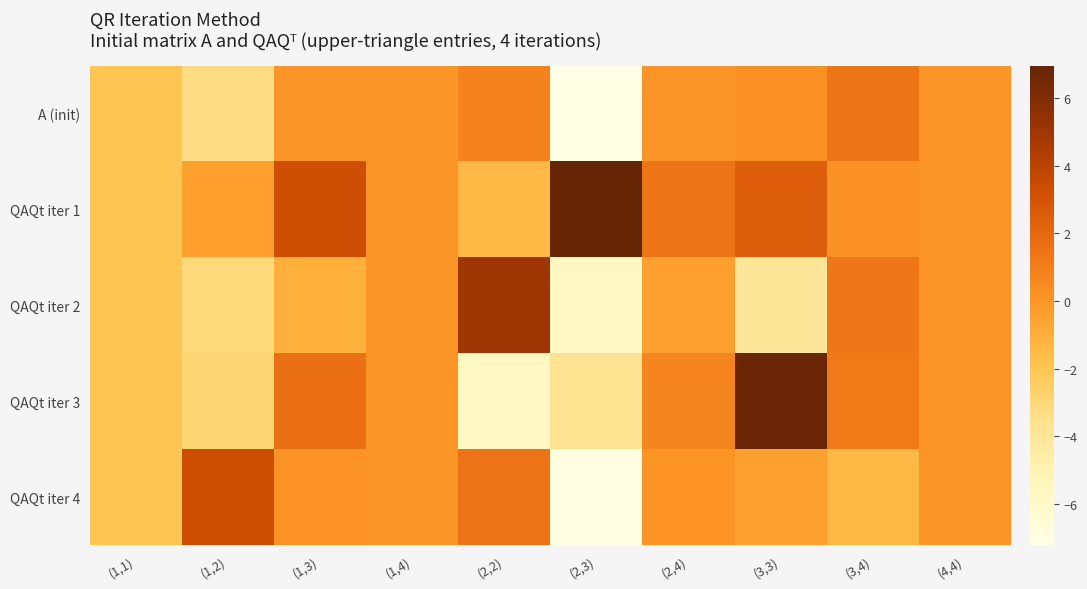

Reading right to left, what are all the values shown in this chart?

A (init): (4,4)=-0.0	(3,4)=1.4	(3,3)=0.2	(2,4)=0.0	(2,3)=-7.2	(2,2)=0.8	(1,4)=0.0	(1,3)=0.0	(1,2)=-3.3	(1,1)=-2.0
QAQt iter 1: (4,4)=-0.0	(3,4)=0.2	(3,3)=2.4	(2,4)=1.4	(2,3)=7.0	(2,2)=-1.4	(1,4)=0.0	(1,3)=3.3	(1,2)=-0.4	(1,1)=-2.0
QAQt iter 2: (4,4)=-0.0	(3,4)=1.3	(3,3)=-4.0	(2,4)=-0.4	(2,3)=-5.7	(2,2)=5.0	(1,4)=0.0	(1,3)=-1.0	(1,2)=-3.2	(1,1)=-2.0
QAQt iter 3: (4,4)=-0.0	(3,4)=1.2	(3,3)=6.7	(2,4)=0.7	(2,3)=-3.7	(2,2)=-5.7	(1,4)=0.0	(1,3)=1.7	(1,2)=-2.9	(1,1)=-2.0
QAQt iter 4: (4,4)=-0.0	(3,4)=-1.4	(3,3)=-0.4	(2,4)=0.1	(2,3)=-7.2	(2,2)=1.5	(1,4)=0.0	(1,3)=0.1	(1,2)=3.3	(1,1)=-2.0